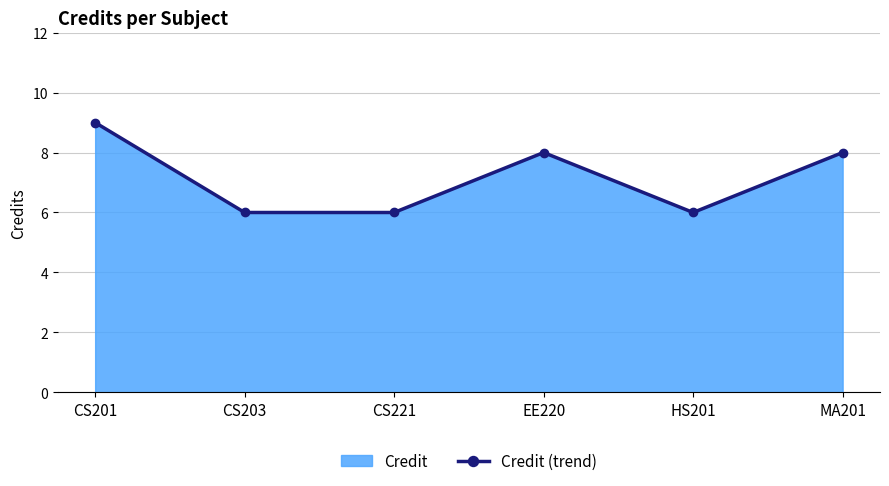

What position from the left is MA201?

6